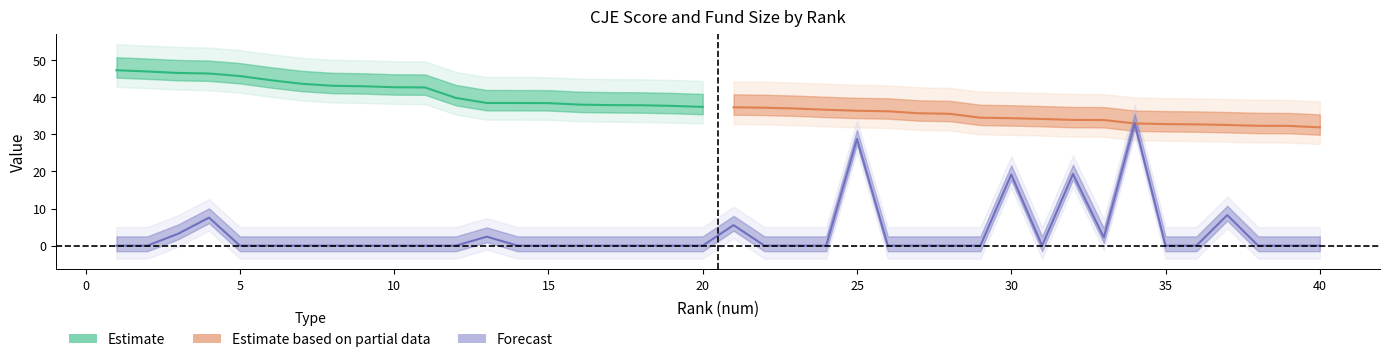

Reading left to right, extract all data points from this chart.

1=0.0	2=0.0	3=3.2	4=7.6	5=0.0	6=0.0	7=0.0	8=0.0	9=0.0	10=0.0	11=0.0	12=0.0	13=2.4	14=0.0	15=0.0	16=0.0	17=0.0	18=0.0	19=0.0	20=0.0	21=5.5	22=0.0	23=0.0	24=0.0	25=28.8	26=0.0	27=0.0	28=0.0	29=0.0	30=19.2	31=0.0	32=19.3	33=2.2	34=33.1	35=0.0	36=0.0	37=8.2	38=0.0	39=0.0	40=0.0